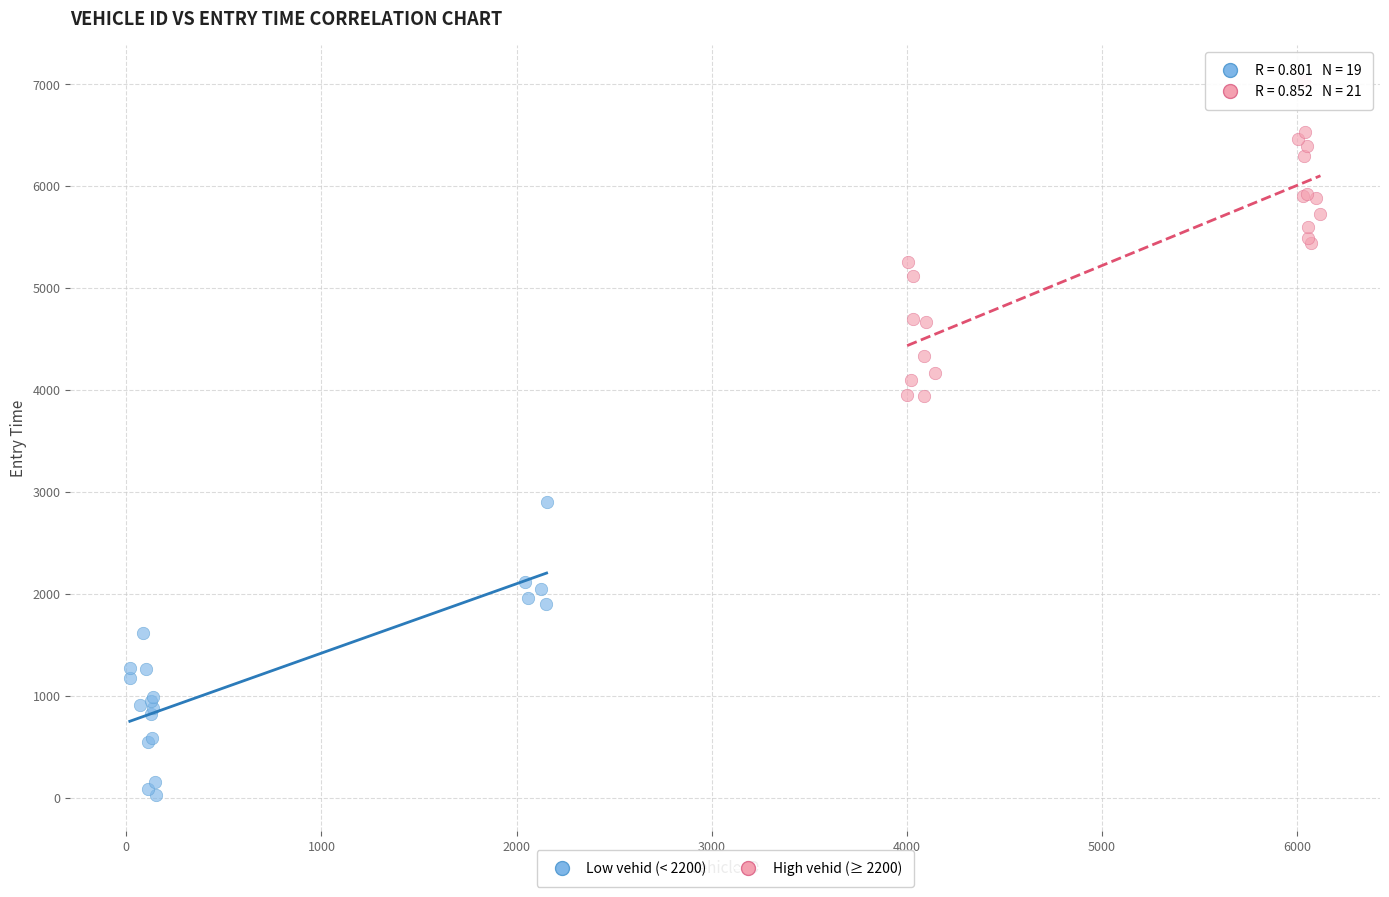

Which series contains the lowest Y value?

Low vehid (< 2200)